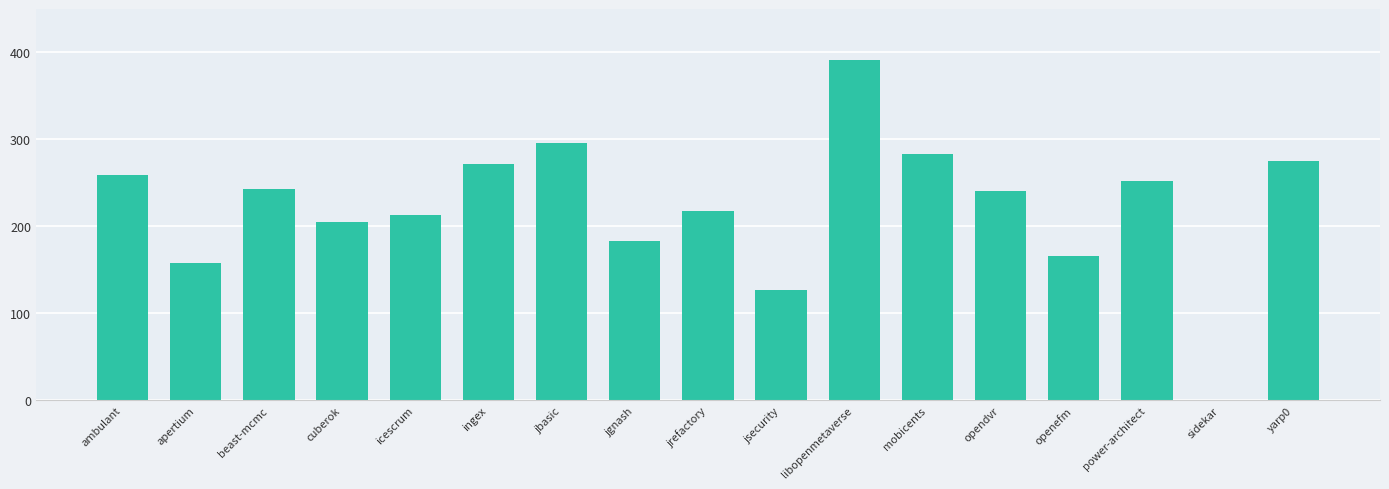

Approximately how many times larger is the value at mobicents compared to jbasic?

1.0